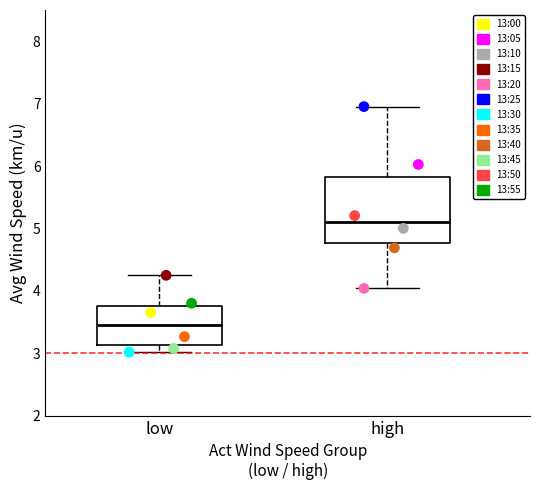

What are all the series names shown in the legend?

13:00, 13:05, 13:10, 13:15, 13:20, 13:25, 13:30, 13:35, 13:40, 13:45, 13:50, 13:55